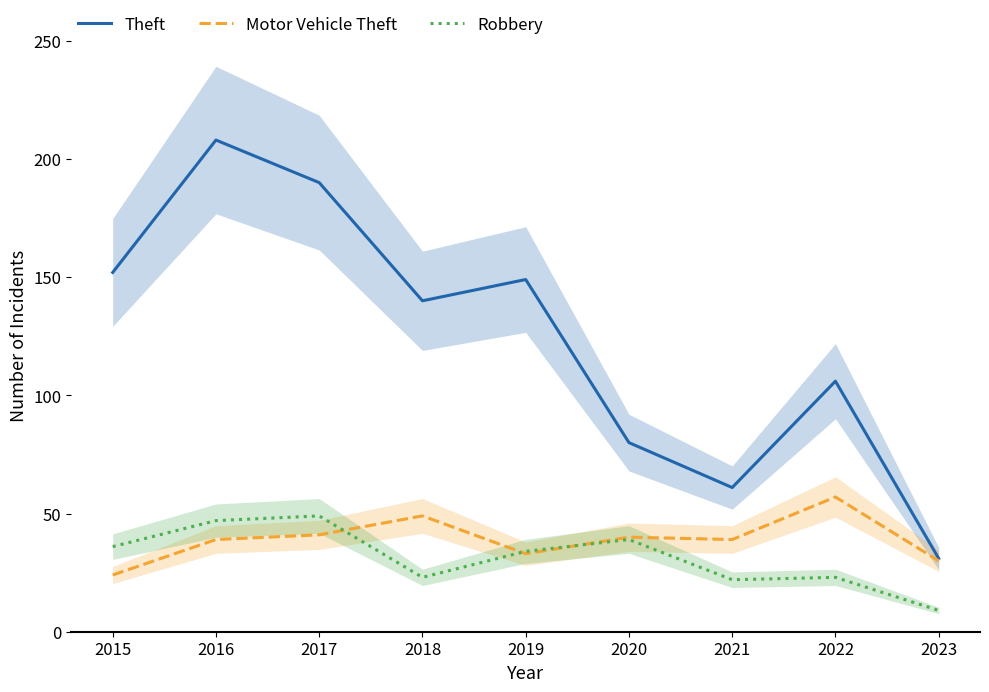

Reading left to right, extract all data points from this chart.

Theft: 152	208	190	140	149	80	61	106	31
Motor Vehicle Theft: 24	39	41	49	33	40	39	57	30
Robbery: 36	47	49	23	34	39	22	23	9